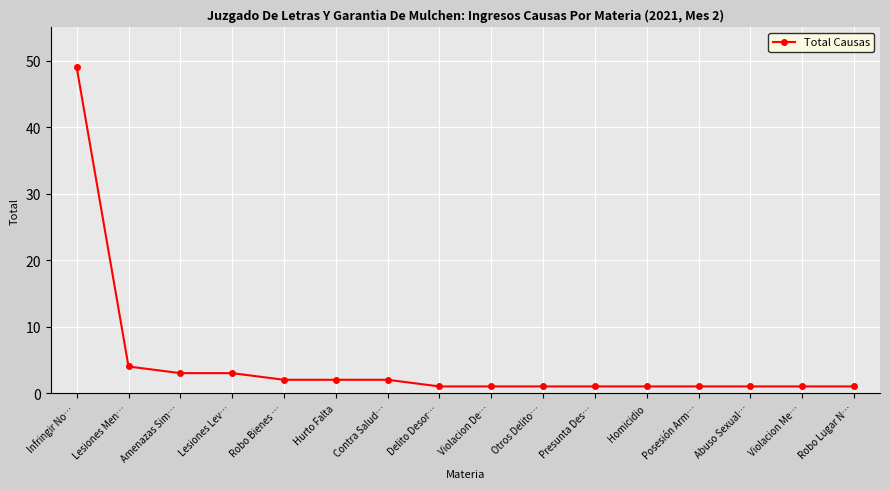

How many data points does each series have?

16